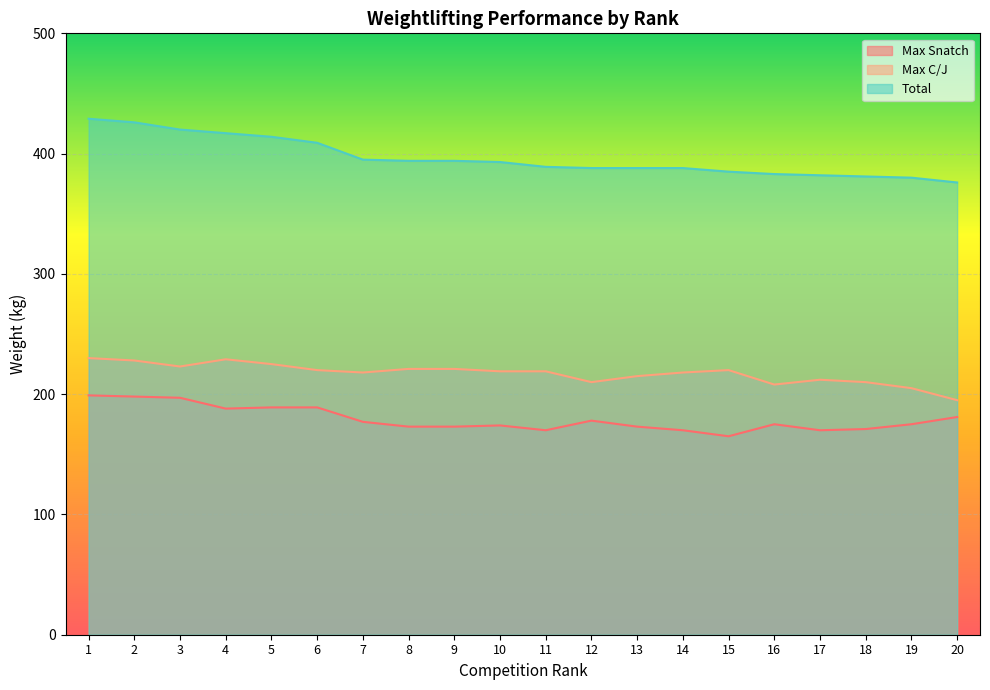

At how many categories does at least one series exceed 342?

20